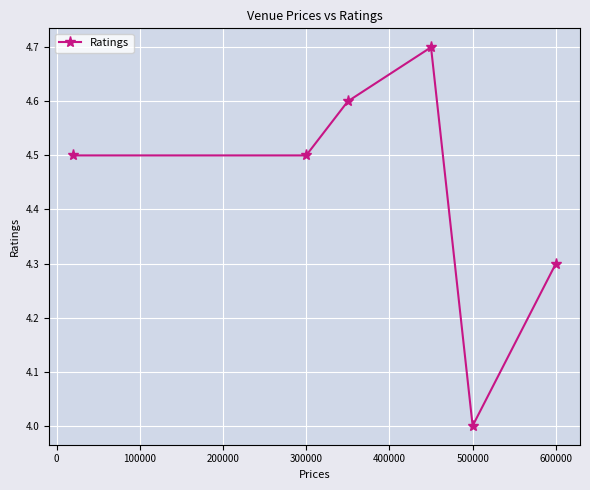

What is the value of the 4th point from the left?

4.7